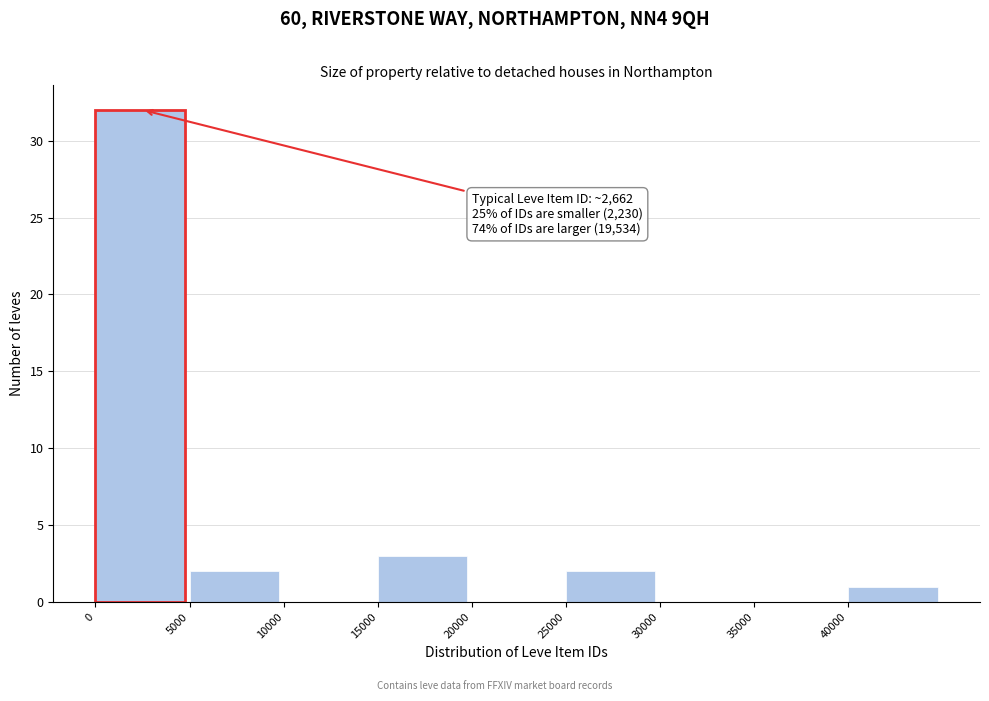

Over which range of the x-axis is the bar tallest?

0 to 5000